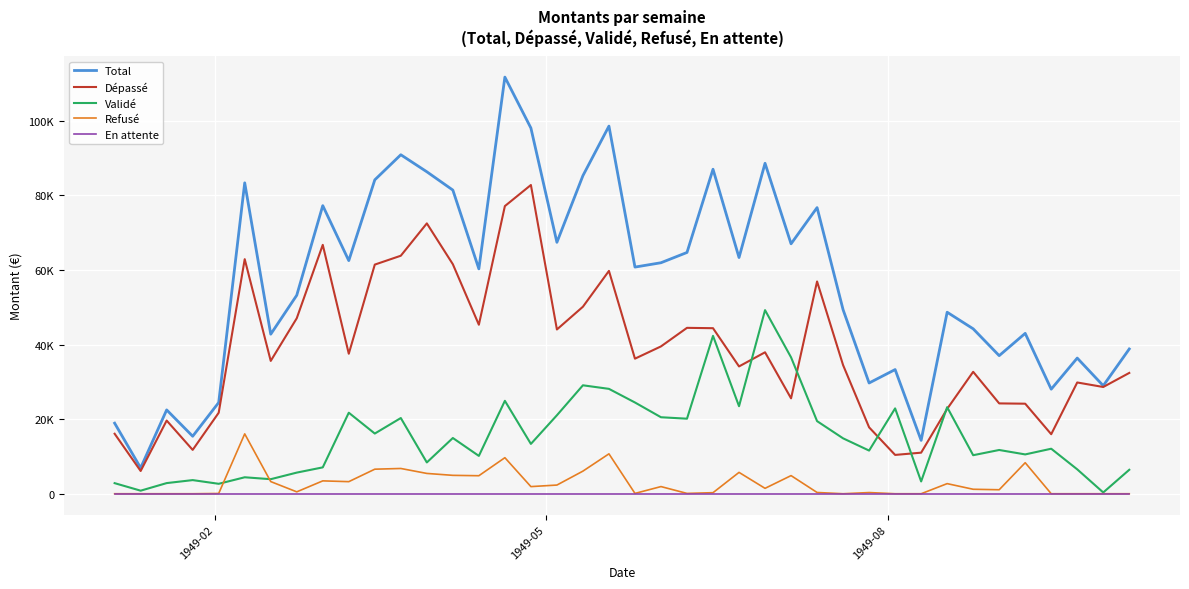

True or false: Dépassé and En attente cross at least once.

False